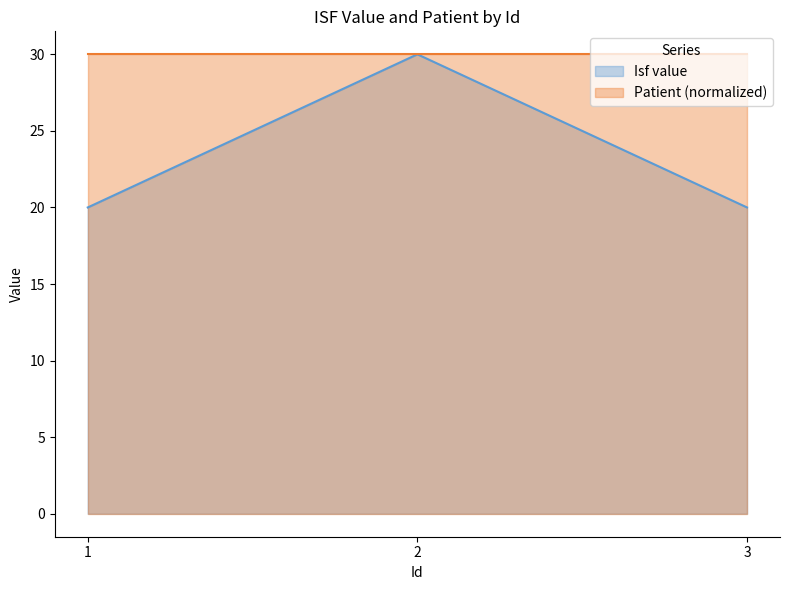

The chart shows a value of 50 at 2. True or false?

False